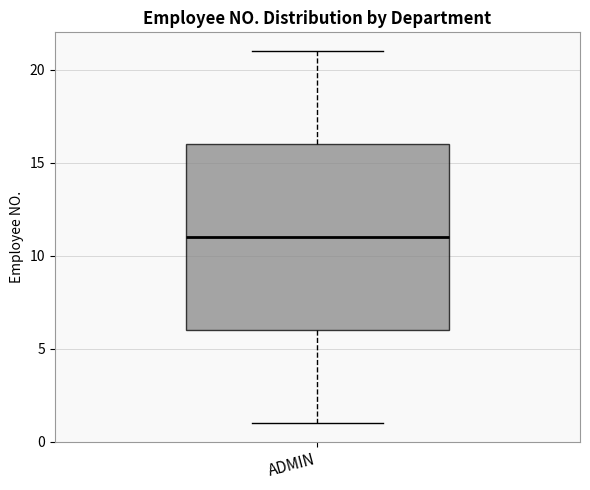

Where is the lower edge of the box for ADMIN on the y-axis? The values are not printed on the chart, so give them approximately, as read against the axis.

6